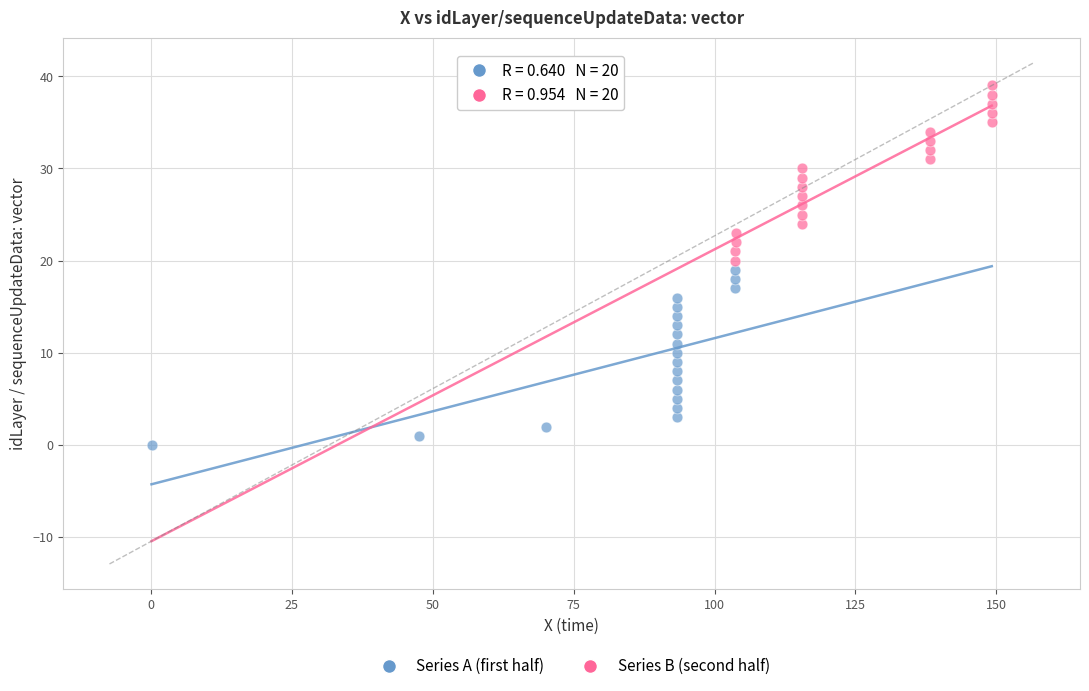

Which series contains the lowest Y value?

Series A (first half)